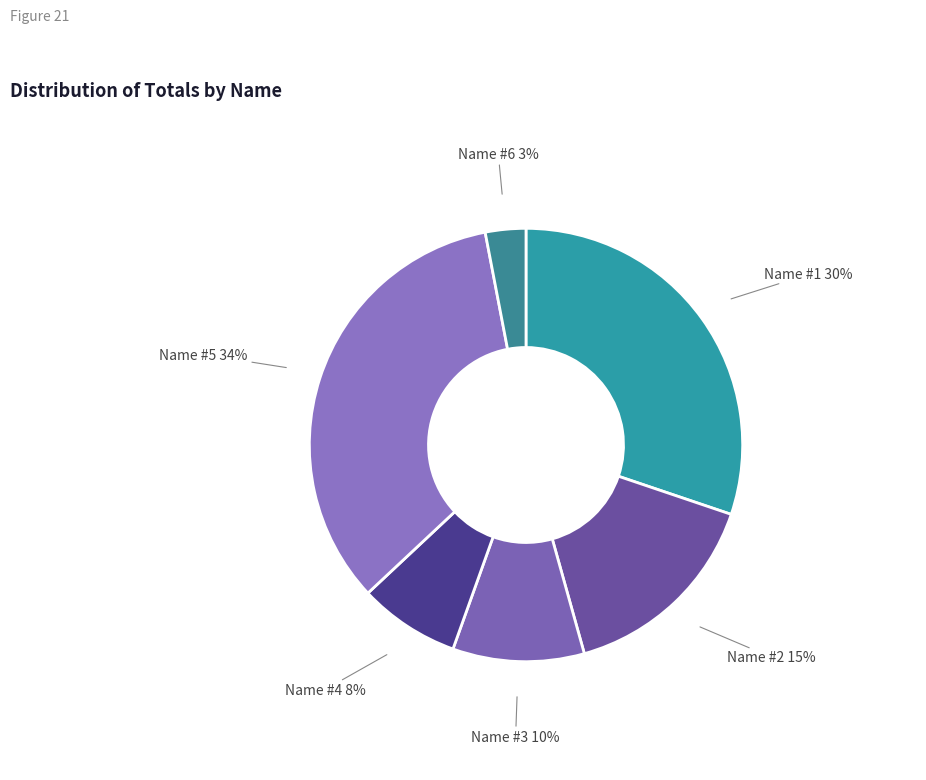

Is Name #5 the majority of the pie?

No